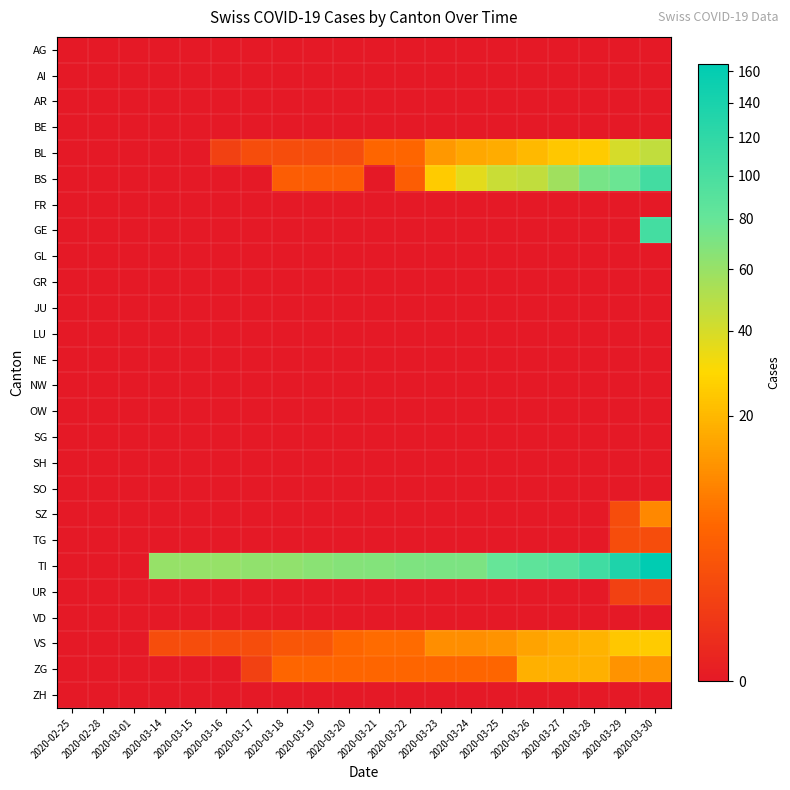

How many series are shown in this chart?

26